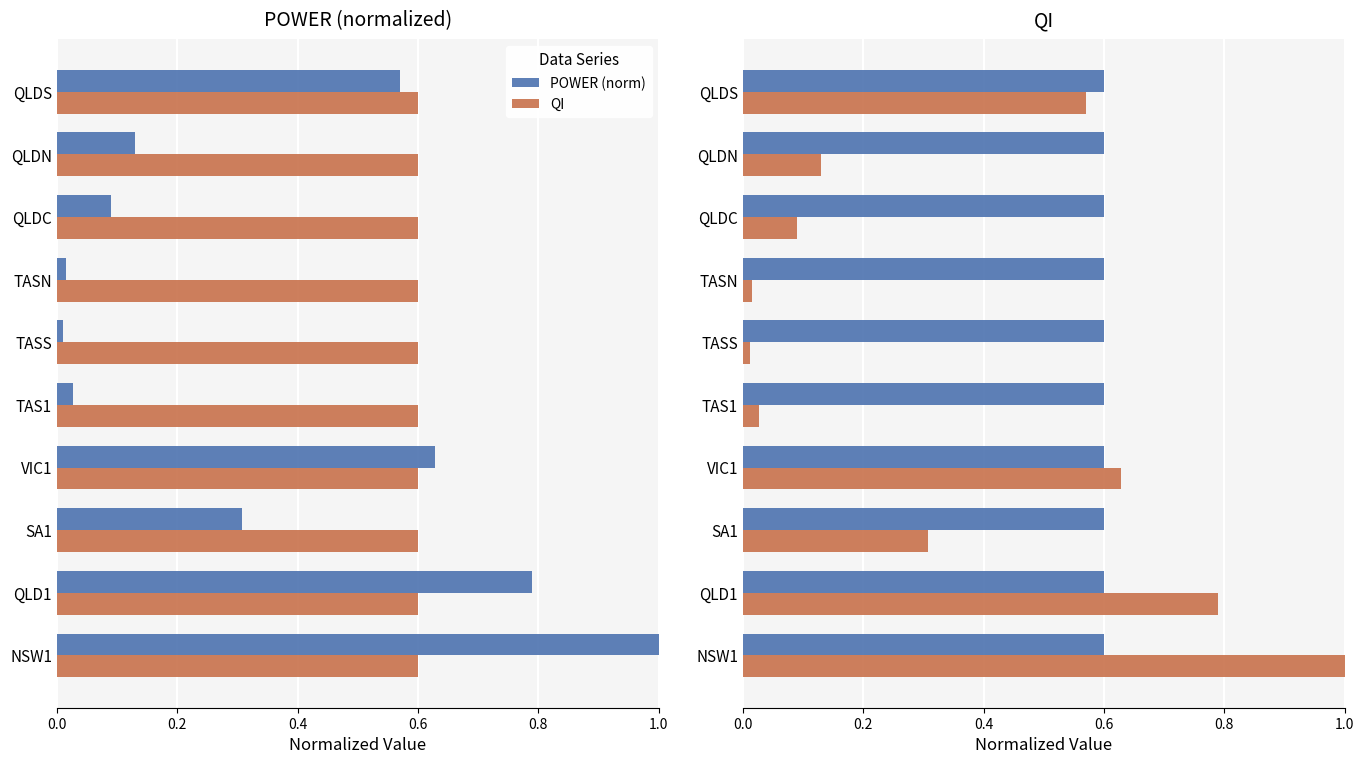

How many data points does each series have?

10